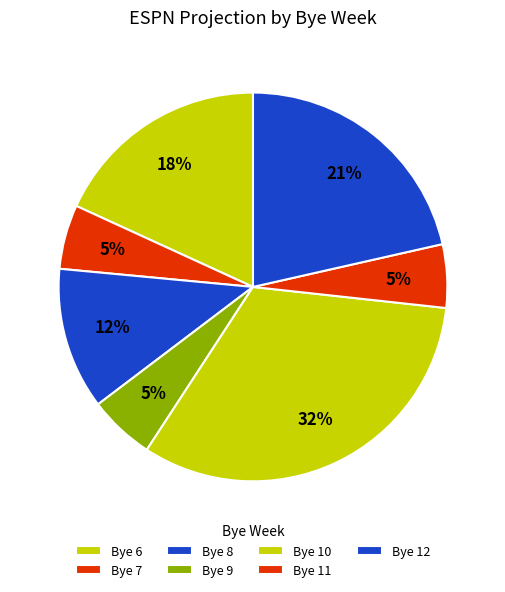

Is there any slice that represents more than half of the pie?

No